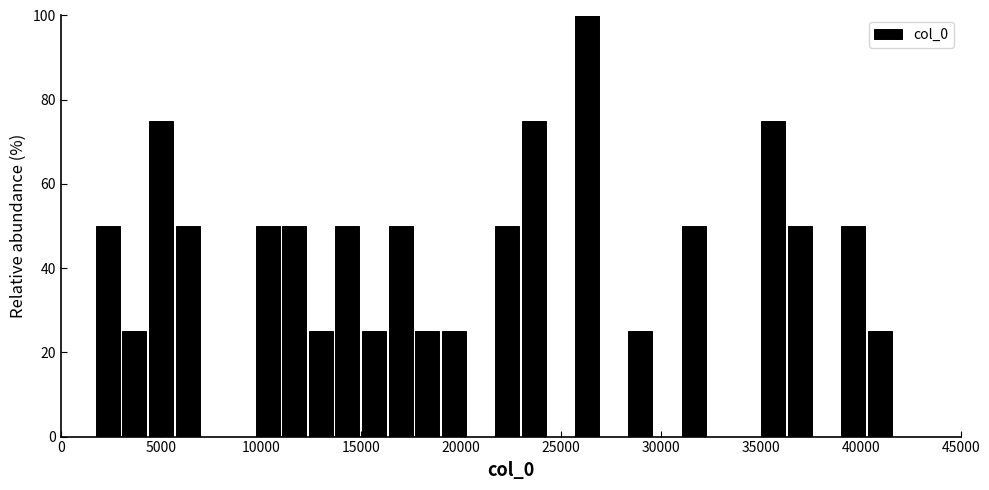

Read against the x-axis, roughly where is the centre of the tallest bar?

26500